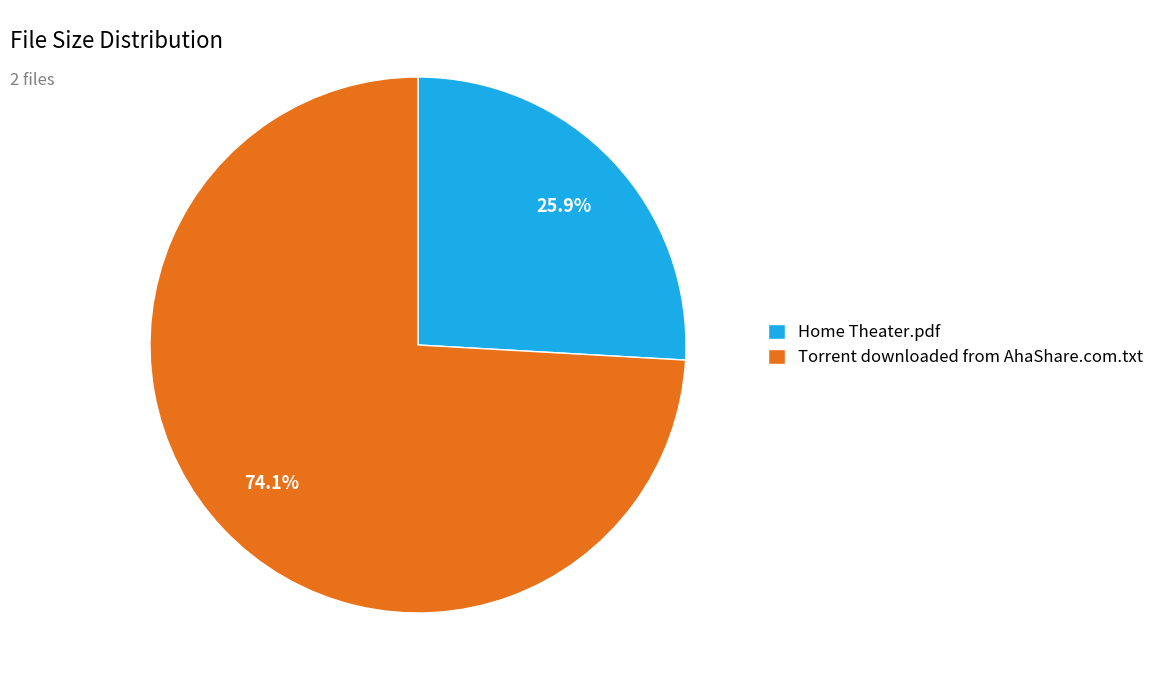

What is the ratio of the value at Home Theater.pdf to the value at Torrent downloaded from AhaShare.com.txt?

0.3